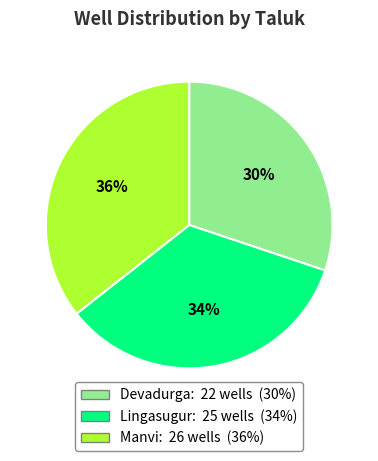

How many slices are in this pie chart?

3